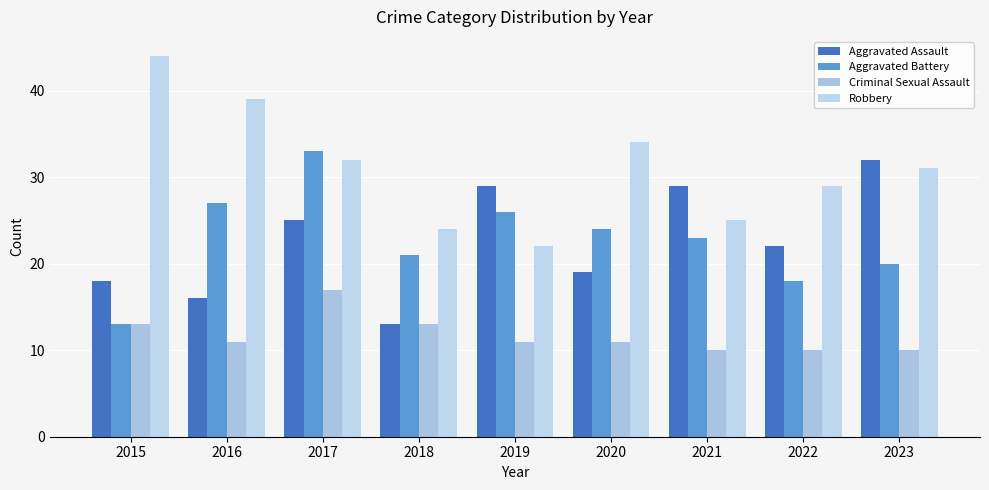

How many data points does each series have?

9